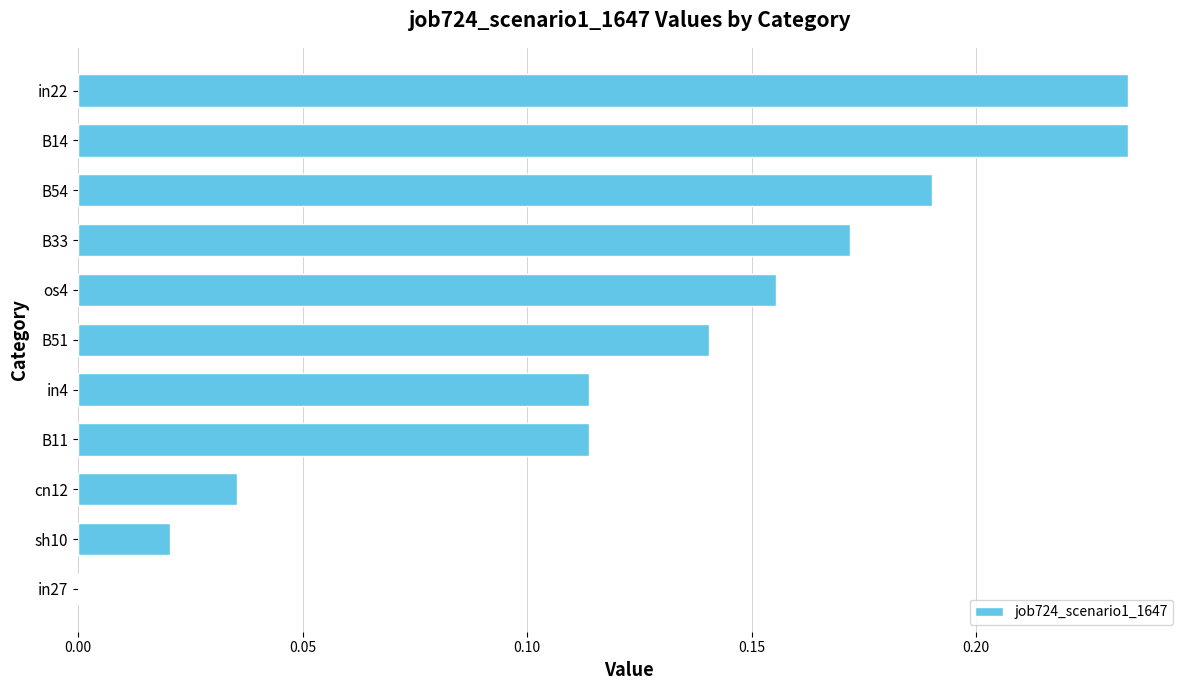

Does the chart contain stacked bars?

No